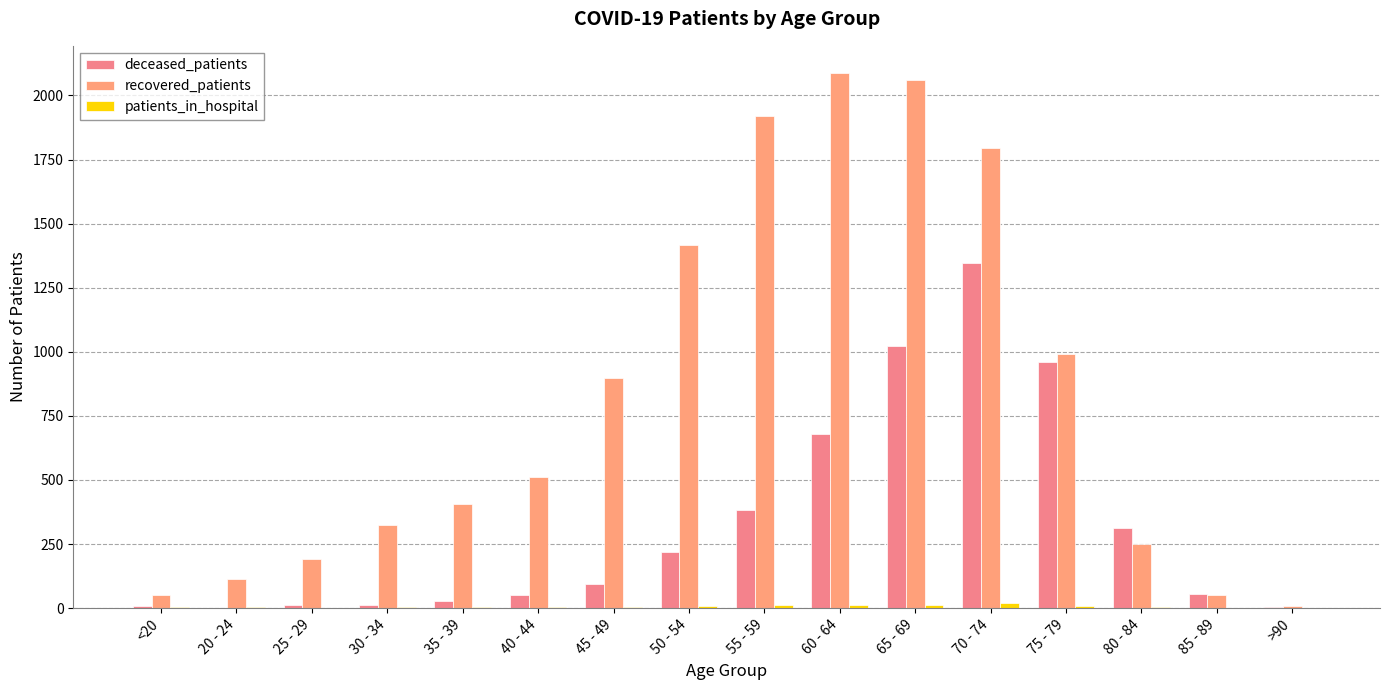

Where does the patients_in_hospital series first go above 4?

50 - 54